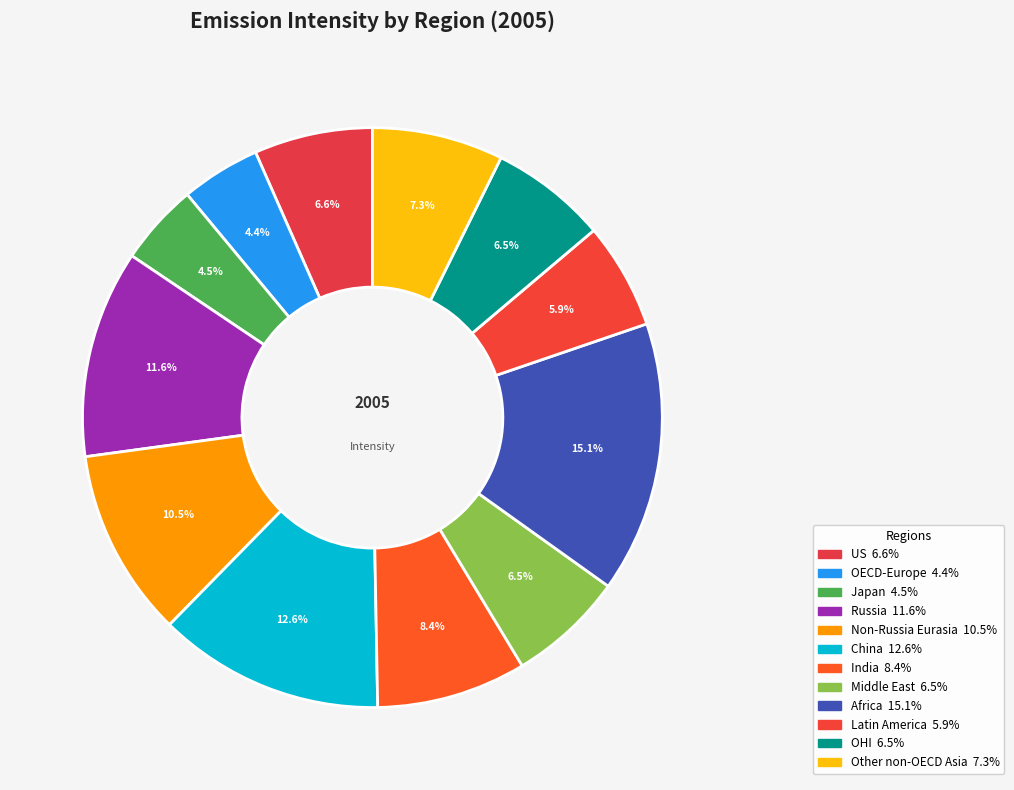

Count the number of slices in the pie.

12